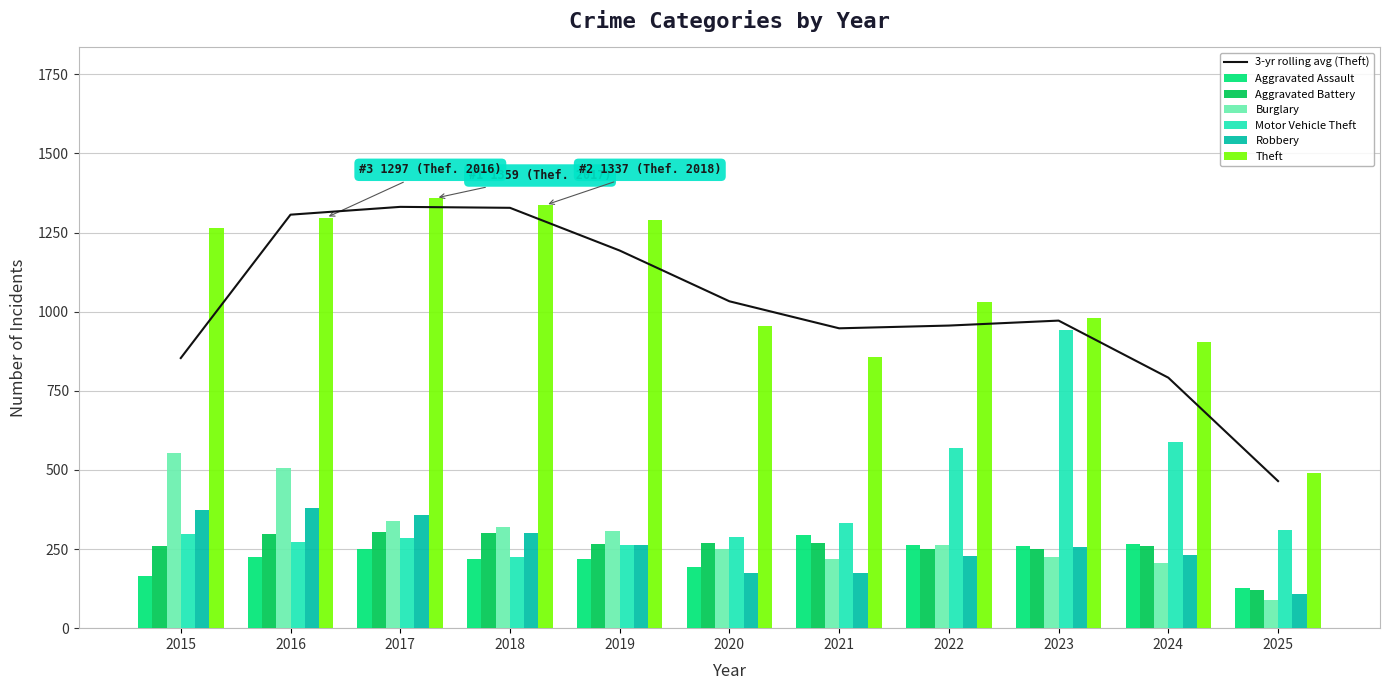

At which label is Theft closest to 925?

2024